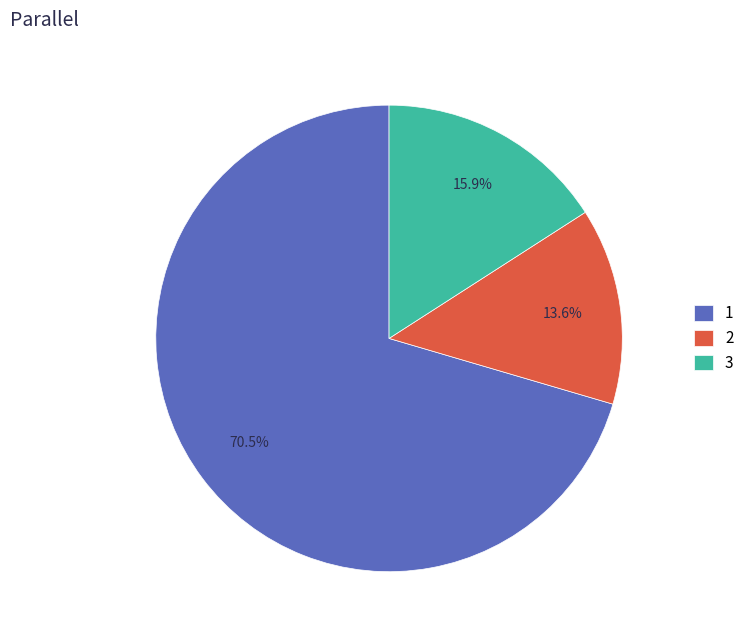

What is the total percentage of 3 and 1?

86.4%